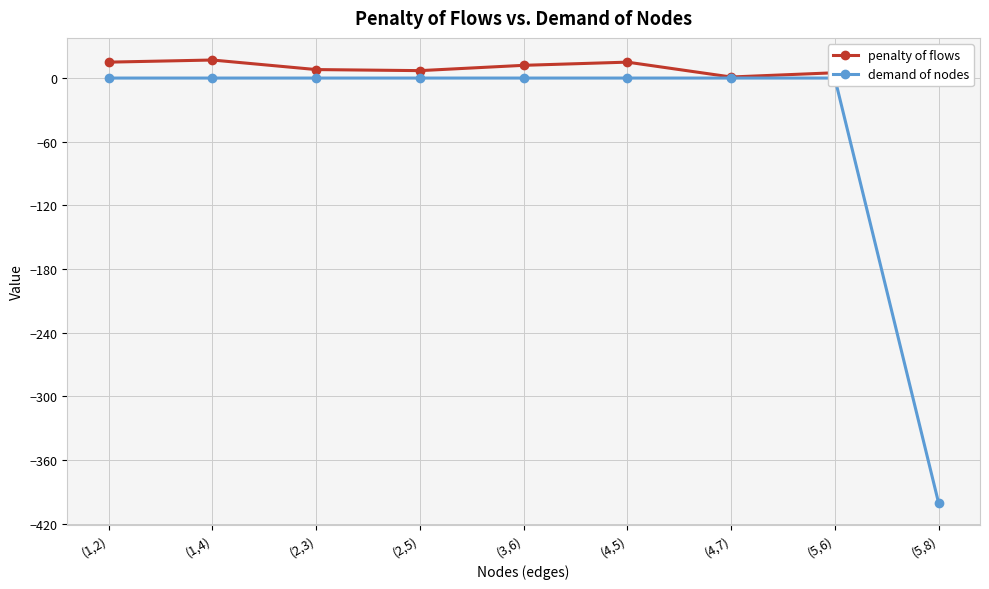

What is the label of the 6th point from the left?

(4,5)